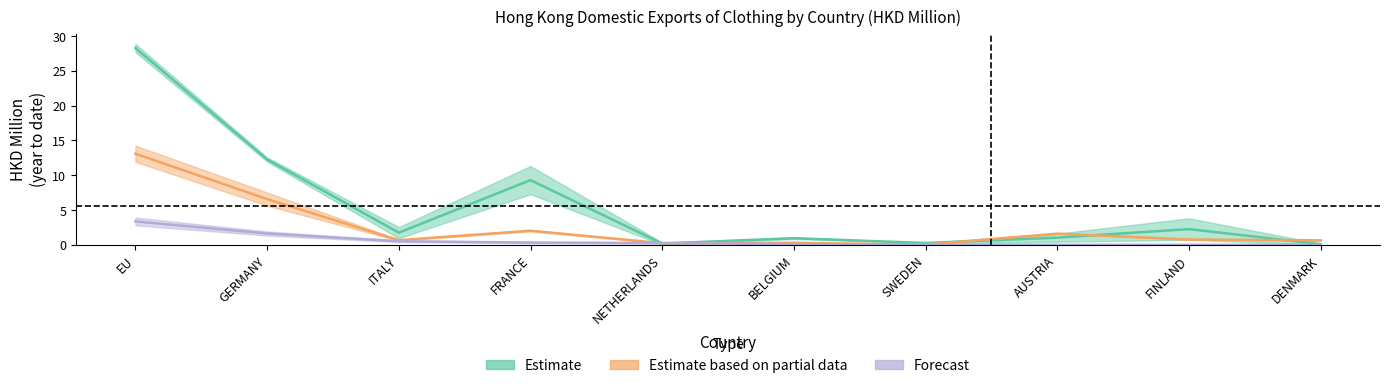

The value of 201808 at GERMANY is 6.6. True or false?

True